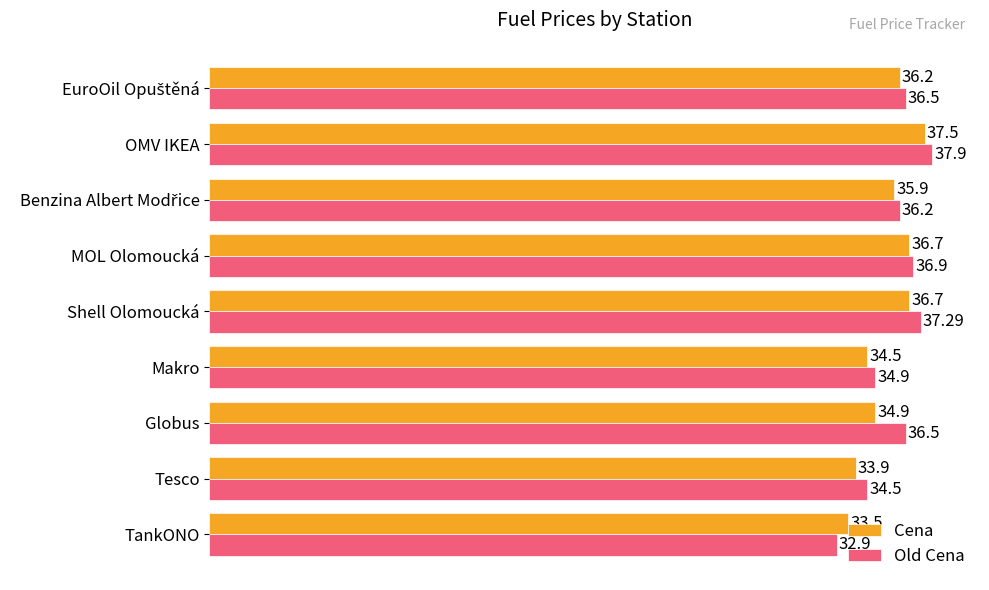

Which series has the largest range (max minus min)?

Old Cena